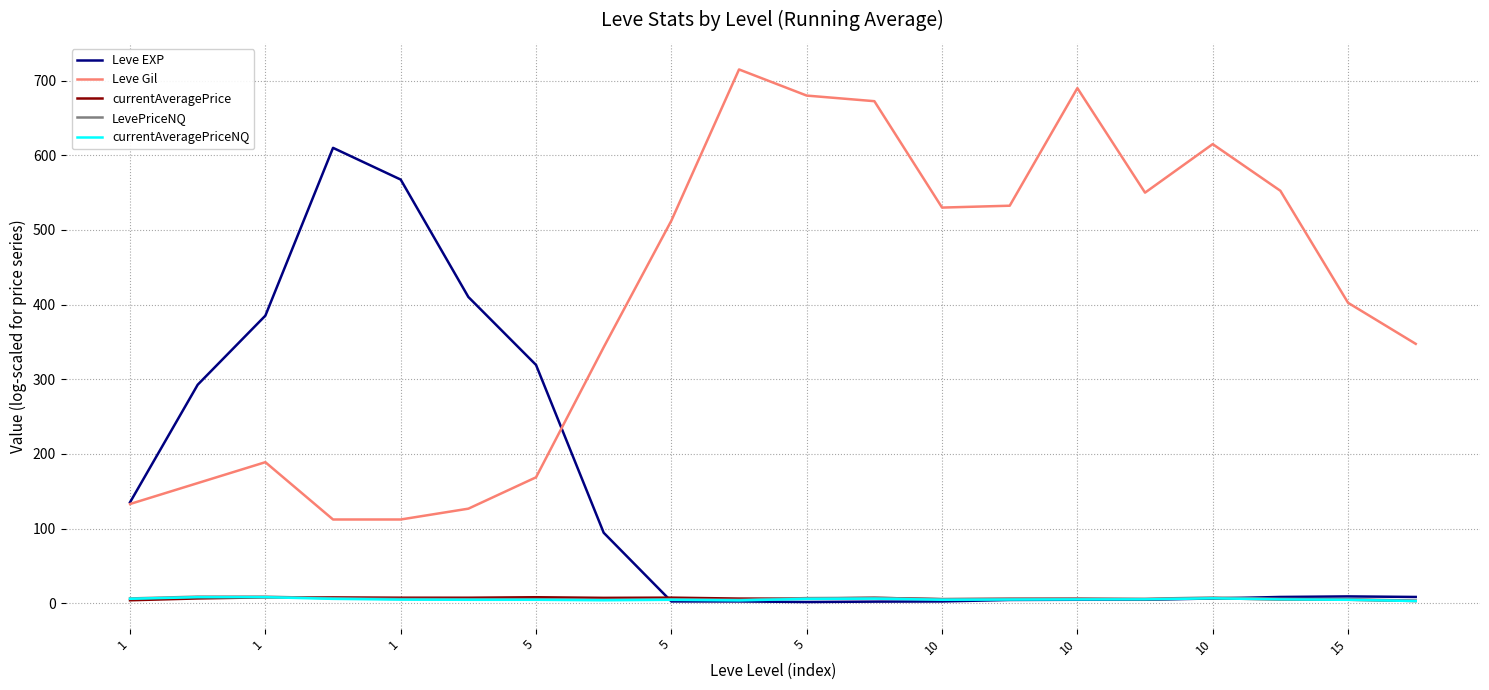

True or false: currentAveragePriceNQ and Leve Gil intersect in this chart.

False